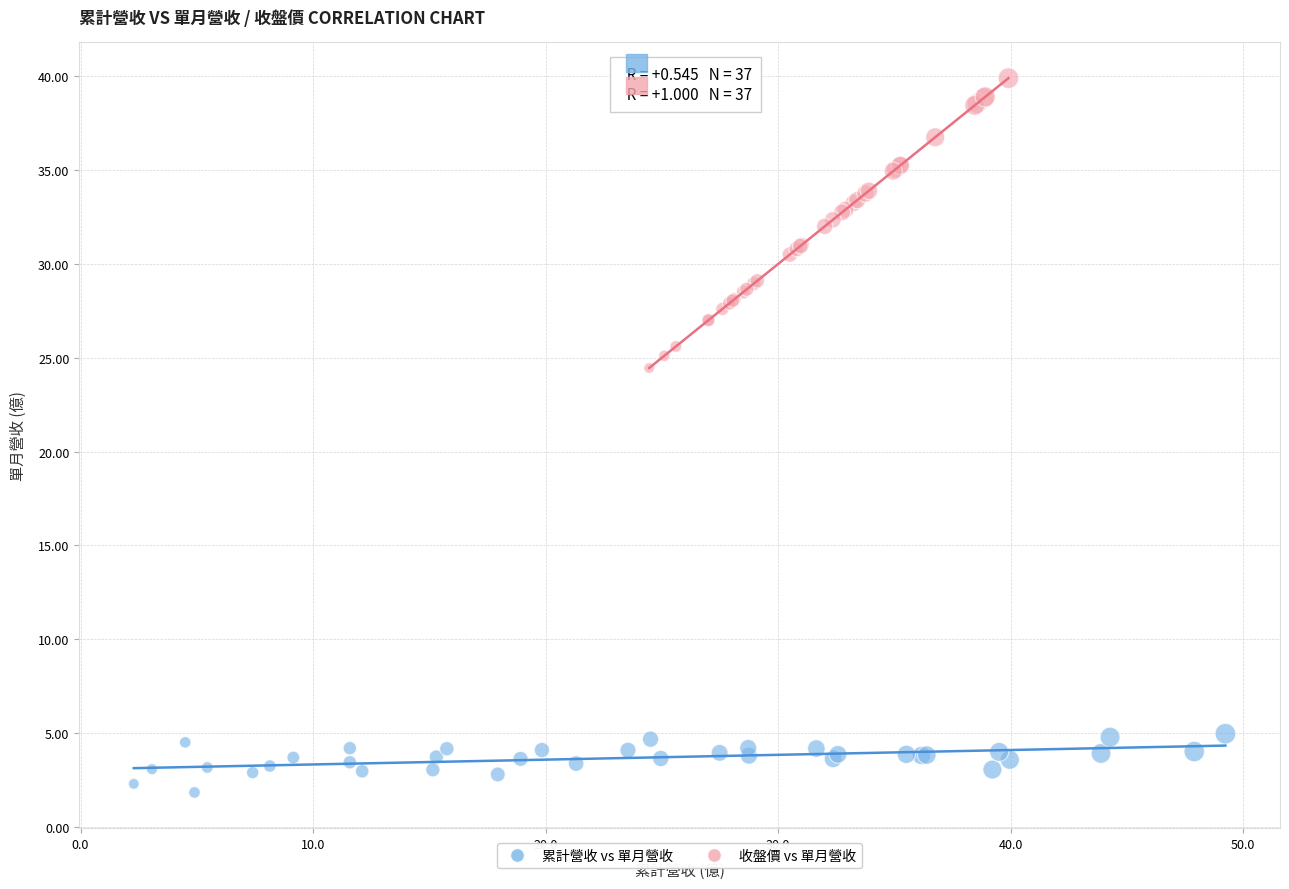

Which series reaches the maximum Y coordinate?

收盤價 vs 單月營收